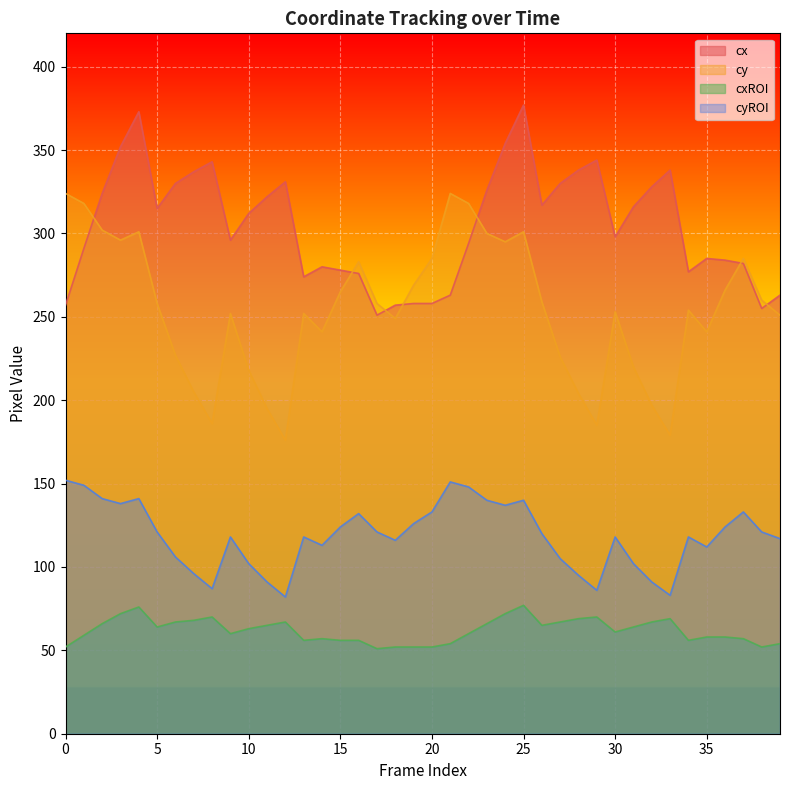

Reading left to right, list all the values displayed in this chart.

cx: 0=257	1=291	2=324	3=352	4=373	5=315	6=330	7=337	8=343	9=296	10=312	11=322	12=331	13=274	14=280	15=278	16=276	17=251	18=257	19=258	20=258	21=263	22=294	23=326	24=354	25=377	26=317	27=330	28=338	29=344	30=298	31=316	32=328	33=338	34=277	35=285	36=284	37=282	38=255	39=263
cy: 0=324	1=318	2=302	3=296	4=301	5=258	6=227	7=205	8=186	9=252	10=218	11=195	12=176	13=252	14=241	15=265	16=283	17=258	18=249	19=269	20=285	21=324	22=318	23=300	24=295	25=301	26=259	27=226	28=204	29=185	30=253	31=220	32=197	33=179	34=254	35=241	36=266	37=285	38=260	39=251
cxROI: 0=52	1=59	2=66	3=72	4=76	5=64	6=67	7=68	8=70	9=60	10=63	11=65	12=67	13=56	14=57	15=56	16=56	17=51	18=52	19=52	20=52	21=54	22=60	23=66	24=72	25=77	26=65	27=67	28=69	29=70	30=61	31=64	32=67	33=69	34=56	35=58	36=58	37=57	38=52	39=54
cyROI: 0=152	1=149	2=141	3=138	4=141	5=121	6=106	7=96	8=87	9=118	10=102	11=91	12=82	13=118	14=113	15=124	16=132	17=121	18=116	19=126	20=133	21=151	22=148	23=140	24=137	25=140	26=120	27=105	28=95	29=86	30=118	31=102	32=91	33=83	34=118	35=112	36=124	37=133	38=121	39=117